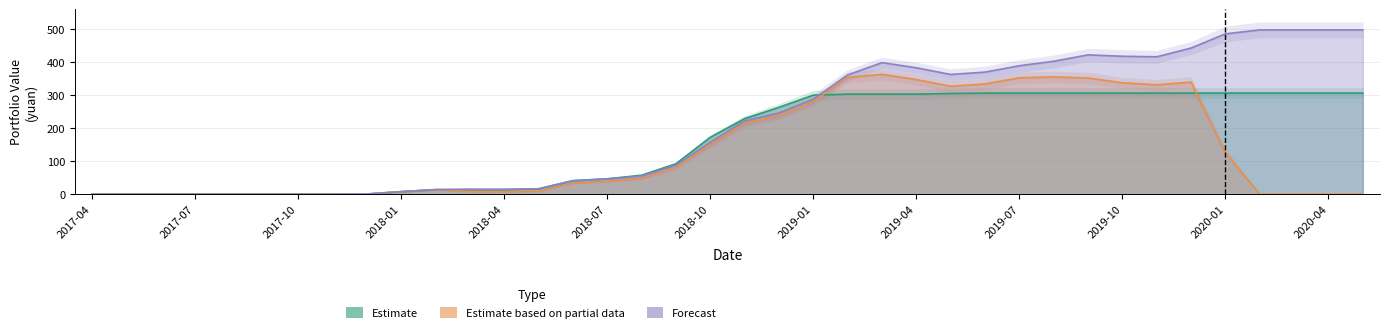

List the labels in order of market value value, smallest first.

2017-04, 2017-06, 2017-07, 2017-08, 2017-09, 2017-10, 2017-11, 2020-02, 2020-03, 2020-04, 2020-05, 2017-05, 2017-12, 2018-04, 2018-01, 2018-03, 2018-05, 2018-02, 2018-06, 2018-07, 2018-08, 2018-09, 2020-01, 2018-10, 2018-11, 2018-12, 2019-01, 2019-05, 2019-11, 2019-06, 2019-10, 2019-12, 2019-04, 2019-09, 2019-07, 2019-02, 2019-08, 2019-03